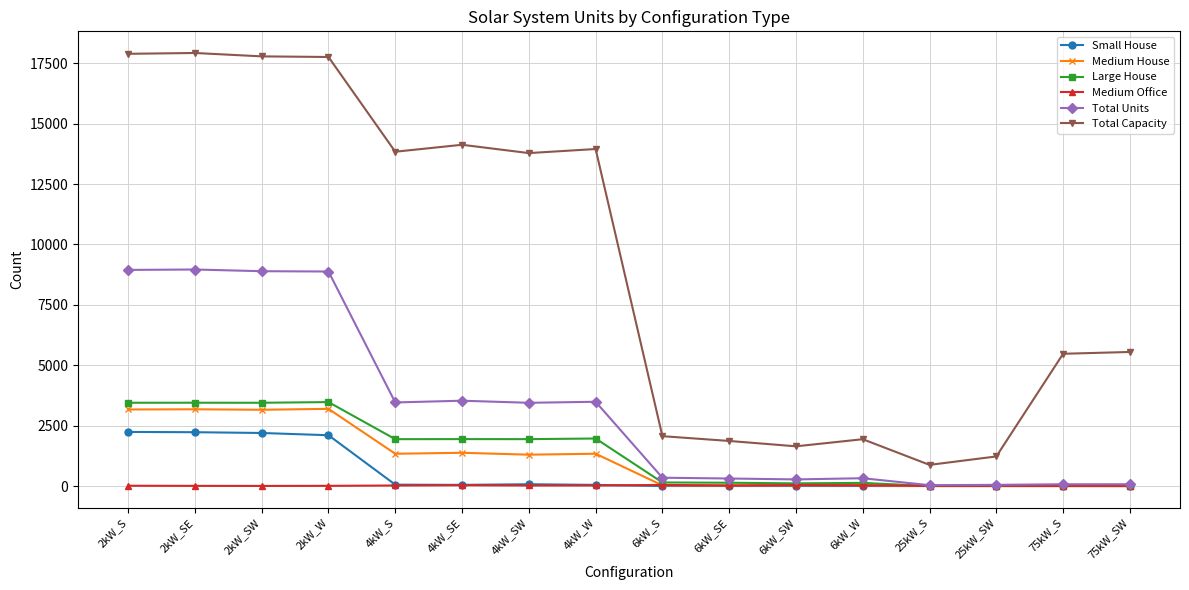

True or false: Large House has more than 2 points higher than both neighbors.

True